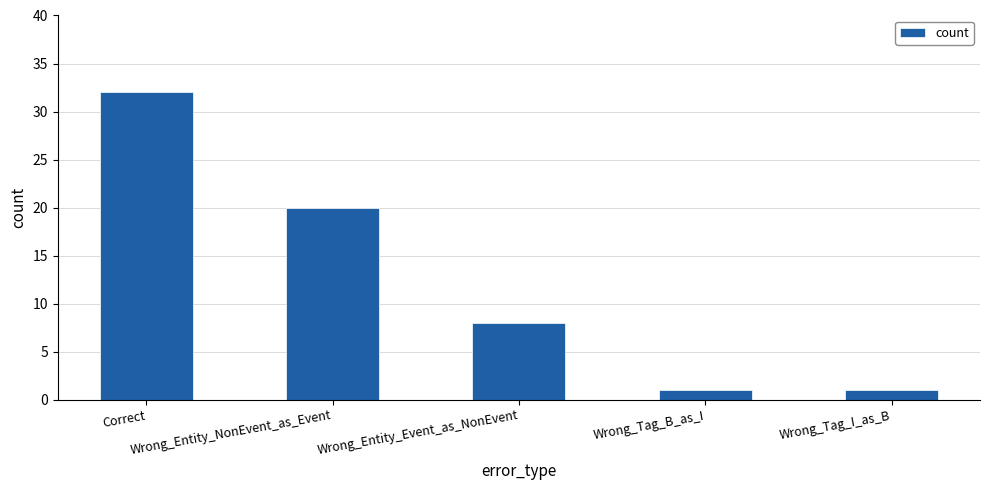

What is the maximum value shown in the chart?

32